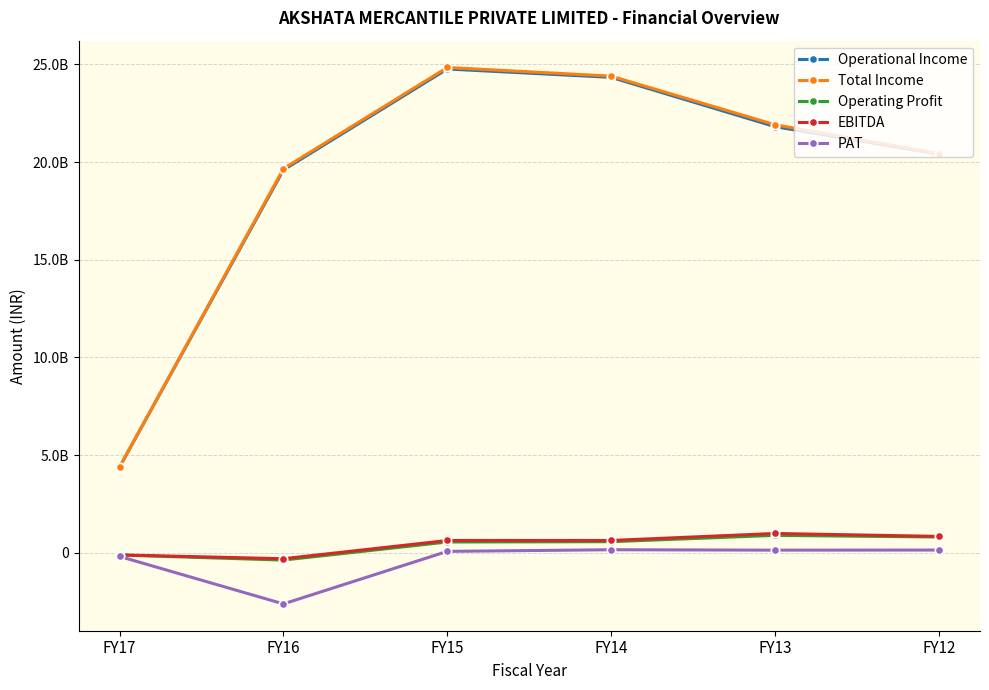

What are all the series names shown in the legend?

Operational Income, Total Income, Operating Profit, EBITDA, PAT